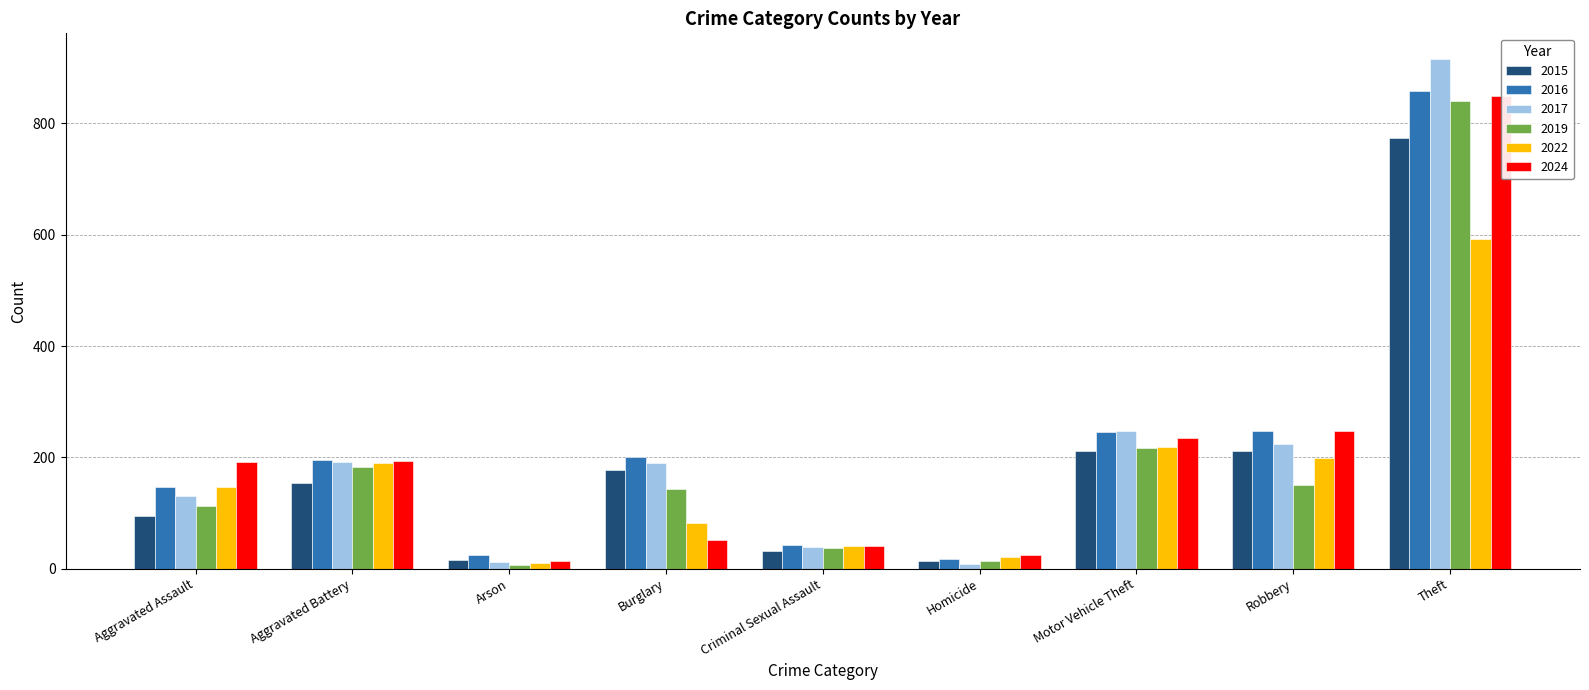

What is the difference between the maximum and minimum values in the 2016 series?

840